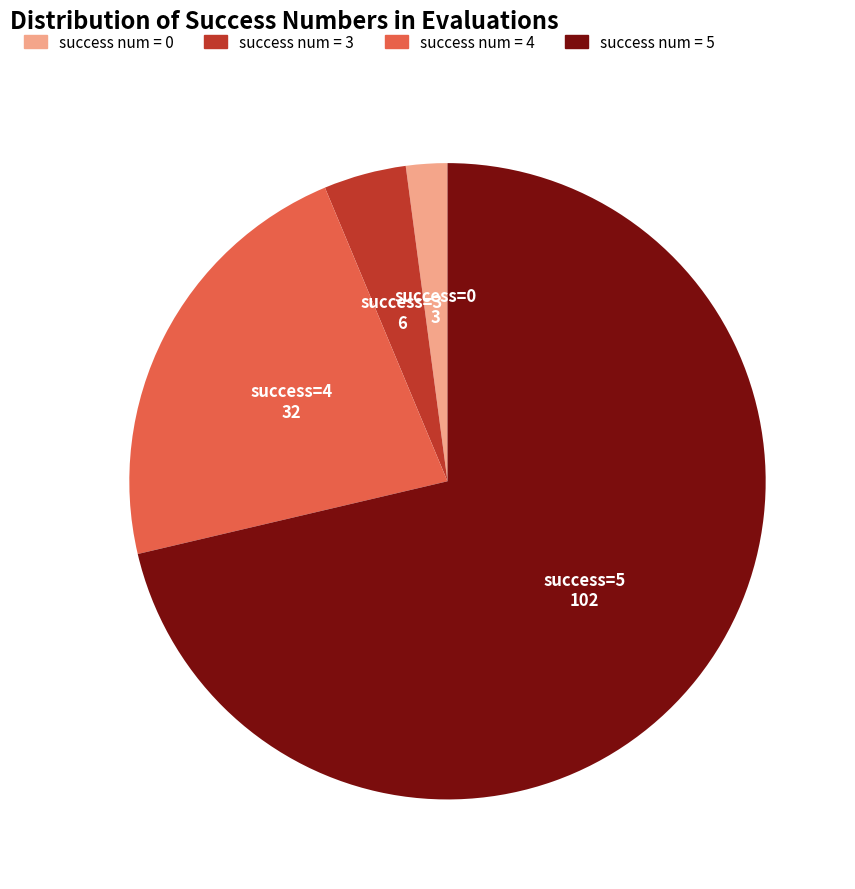

Does success num = 0 account for over 50% of the chart?

No